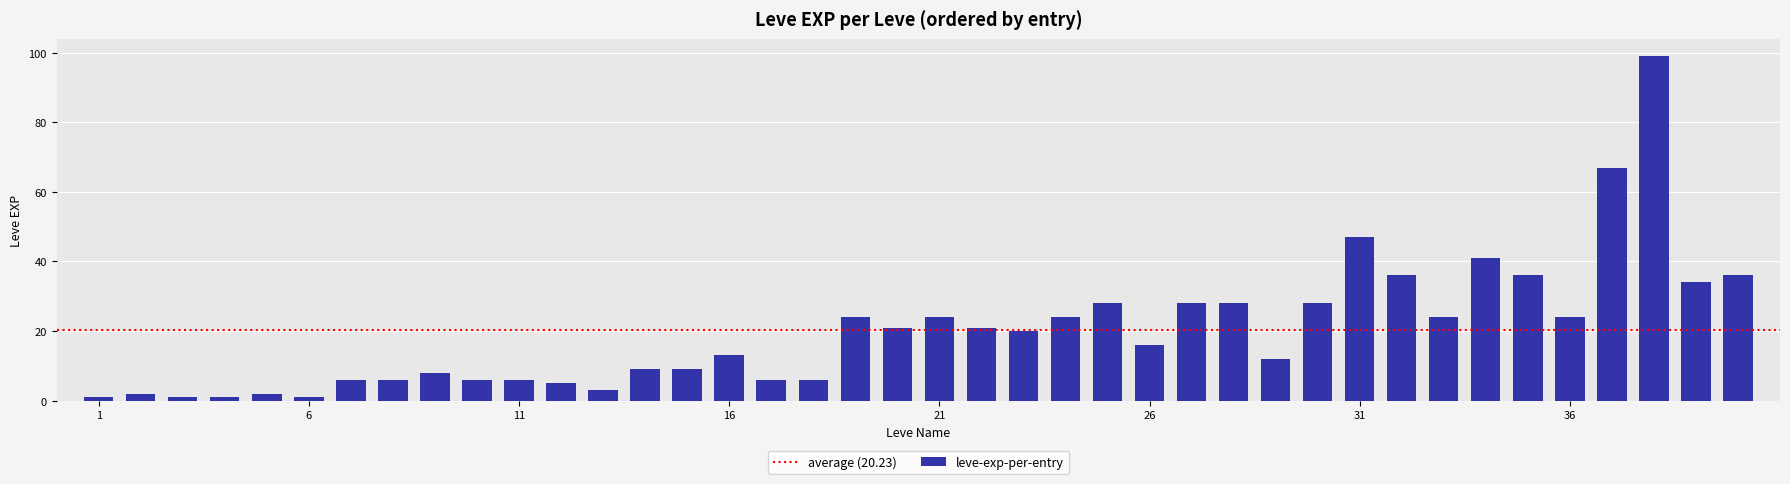

How many data points are less than 20?

20